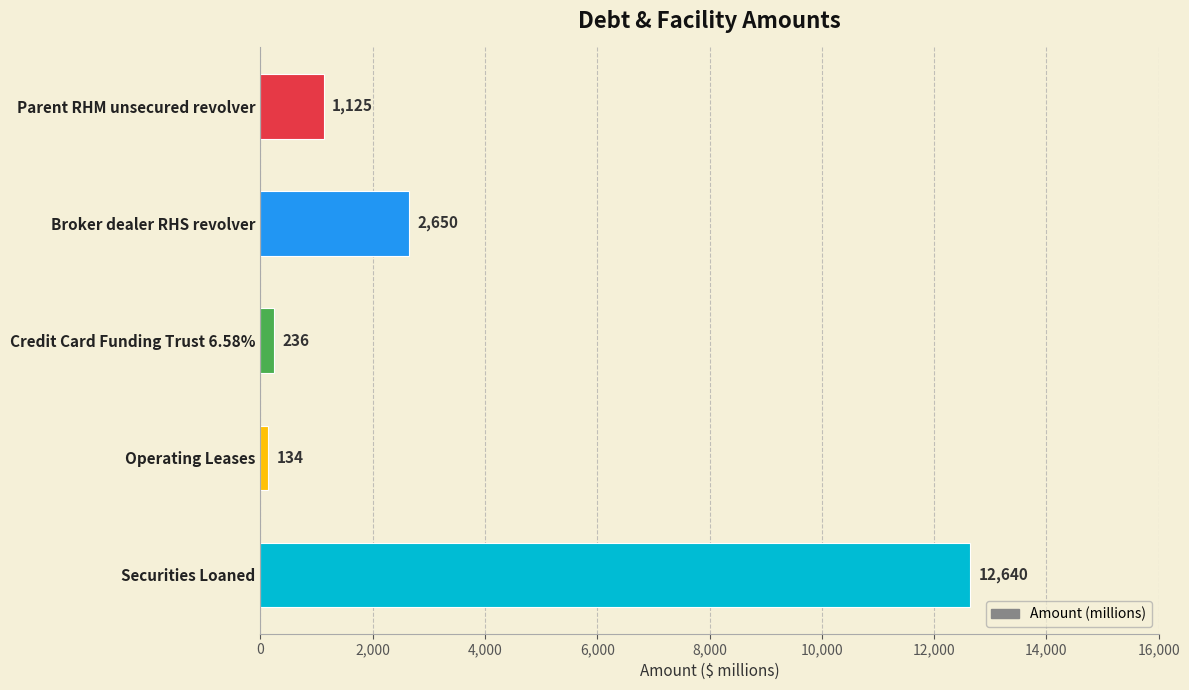

What is the difference between the second highest and second lowest values?

2414